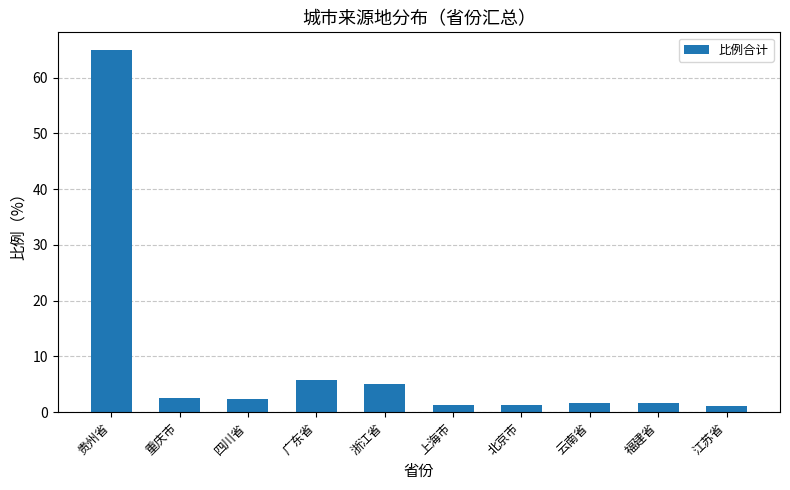

True or false: the data shows 3.2 at 广东省.

False